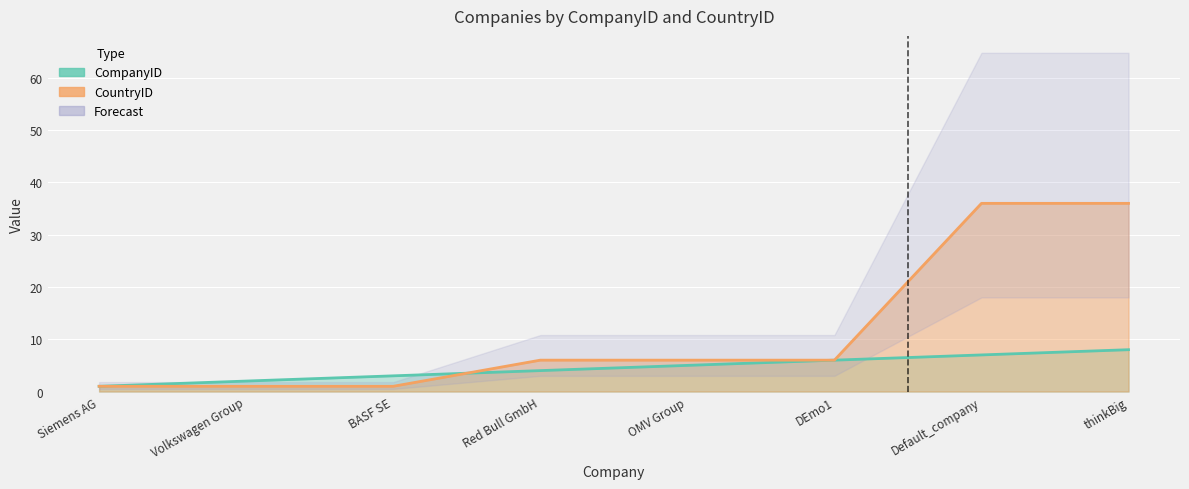

True or false: CompanyID has more than 1 points higher than both neighbors.

False